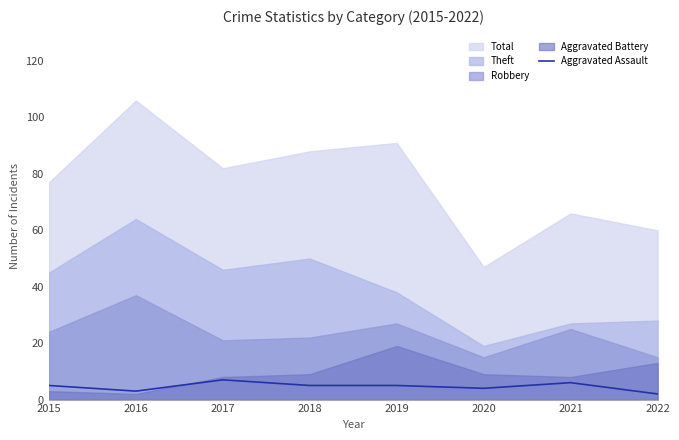

What is the maximum value shown in the chart?

106